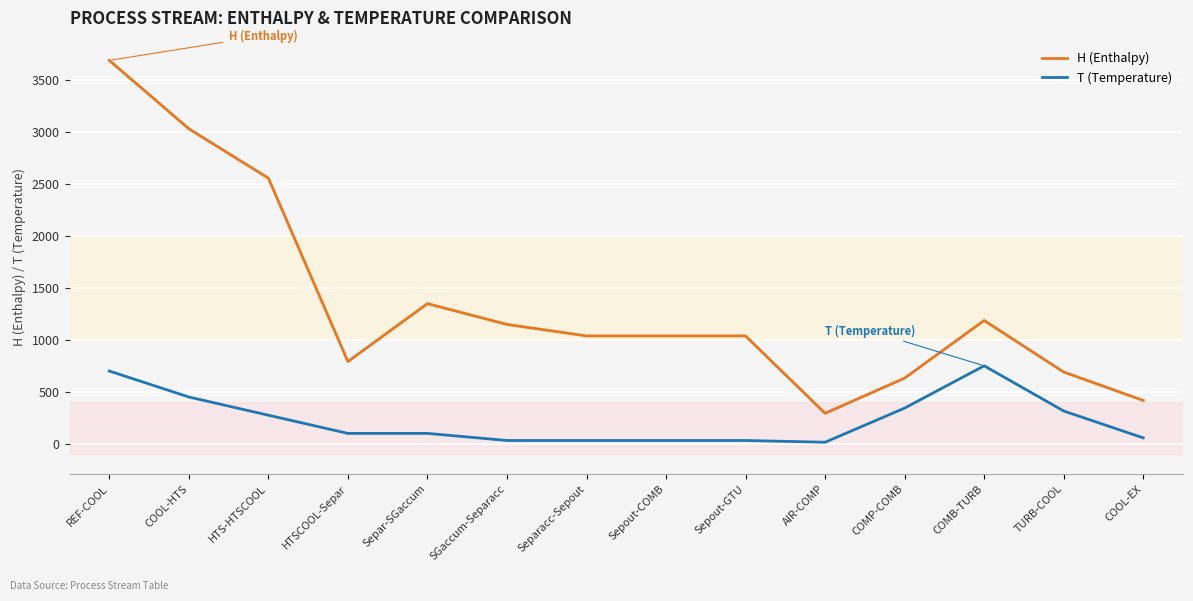

True or false: T (Temperature) and H (Enthalpy) cross at least once.

False